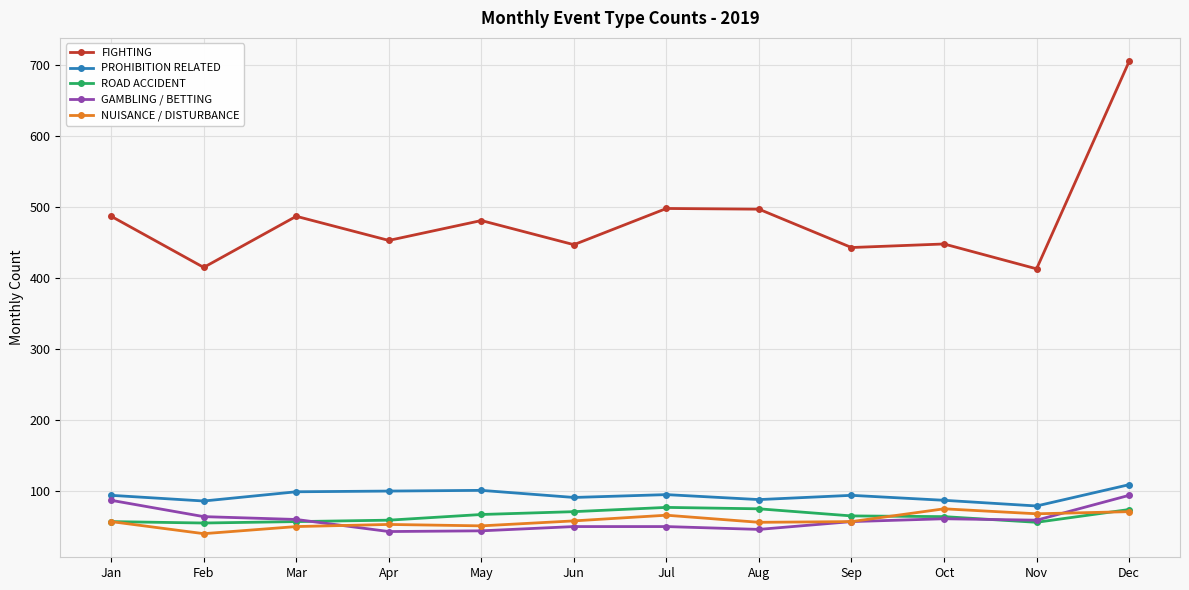

What is the total value across all series at Sep?

716